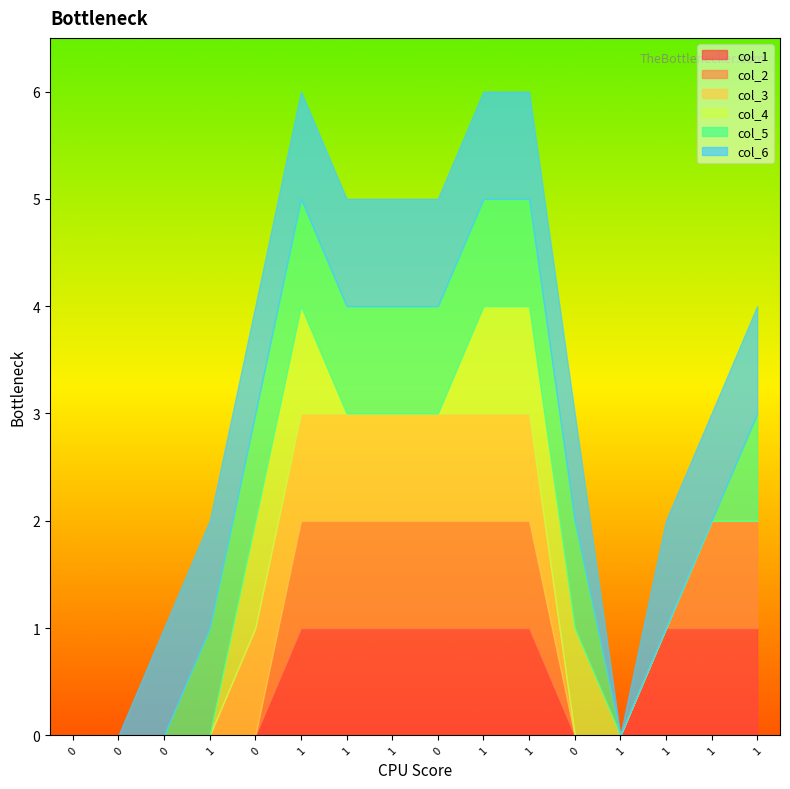

Between 0 and 1, which is larger?

1